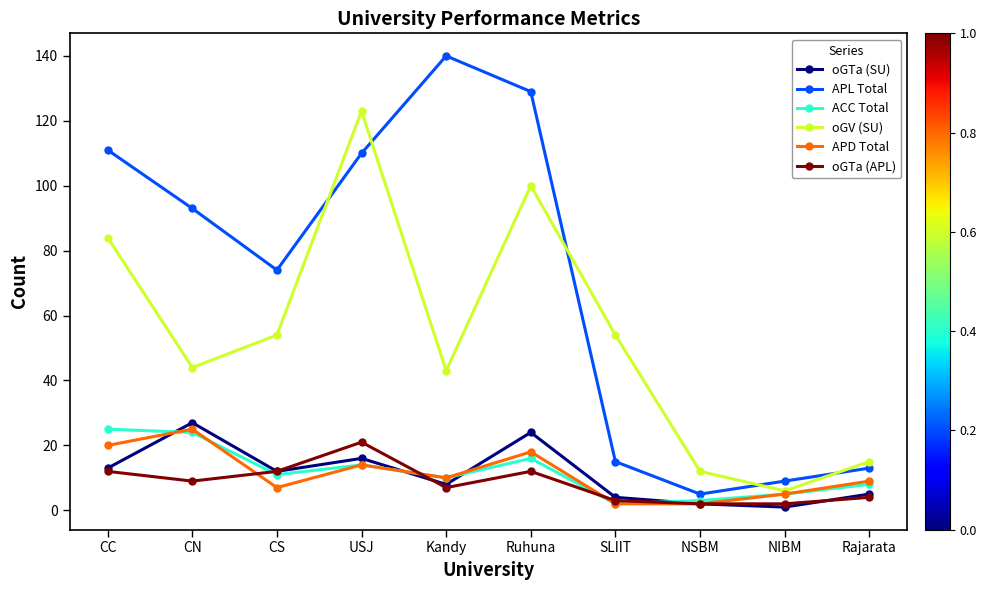

Where is the first local minimum for APD Total?

CS